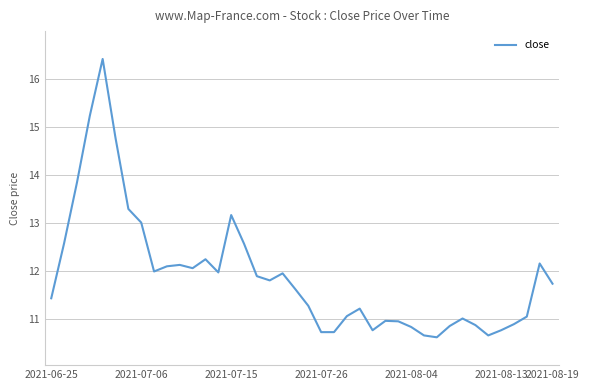

What is the maximum value shown in the chart?

16.4